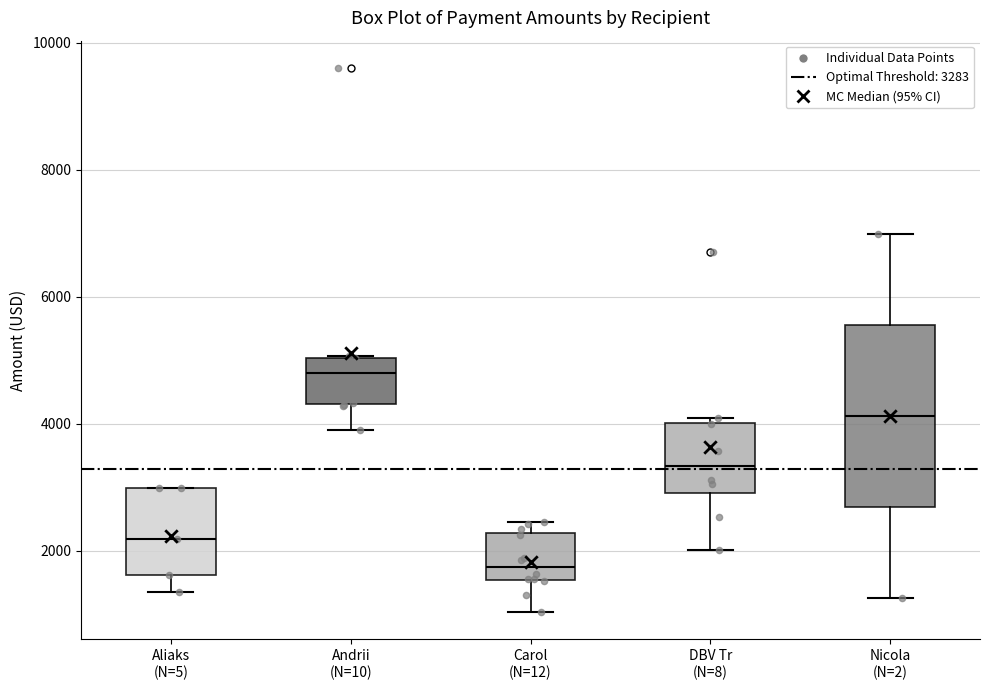

Where is the lower edge of the box for Carol (N=12) on the y-axis? The values are not printed on the chart, so give them approximately, as read against the axis.

1600